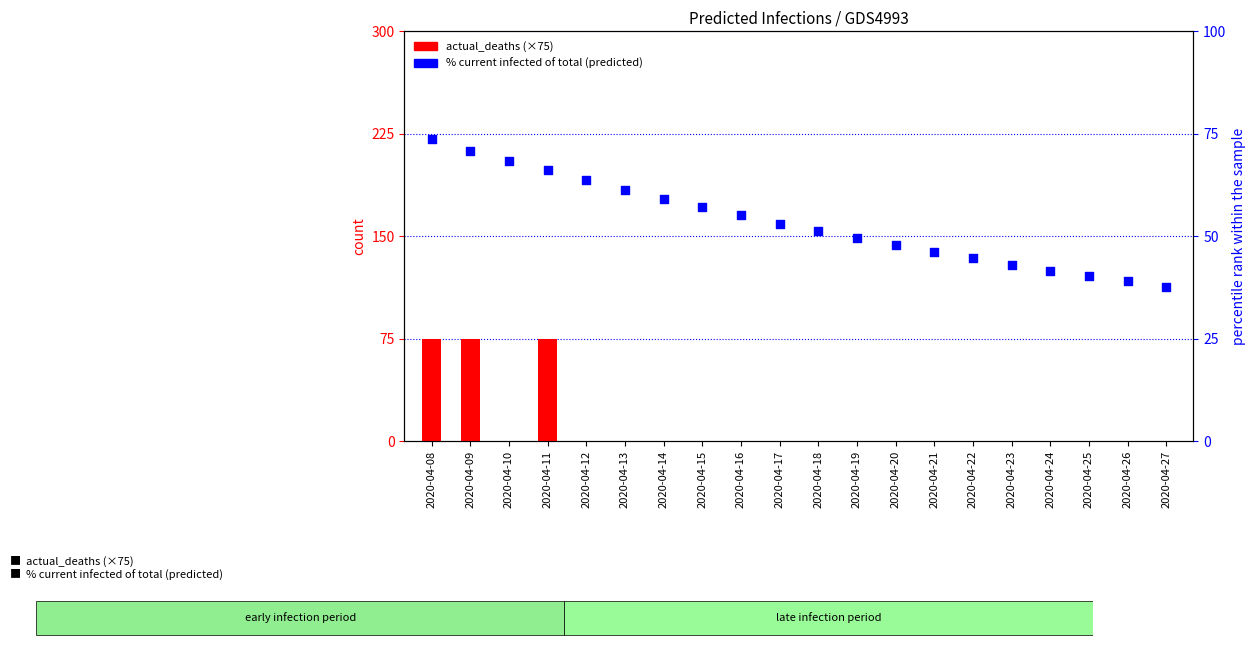

Which series has the widest spread of Y values?

actual_deaths